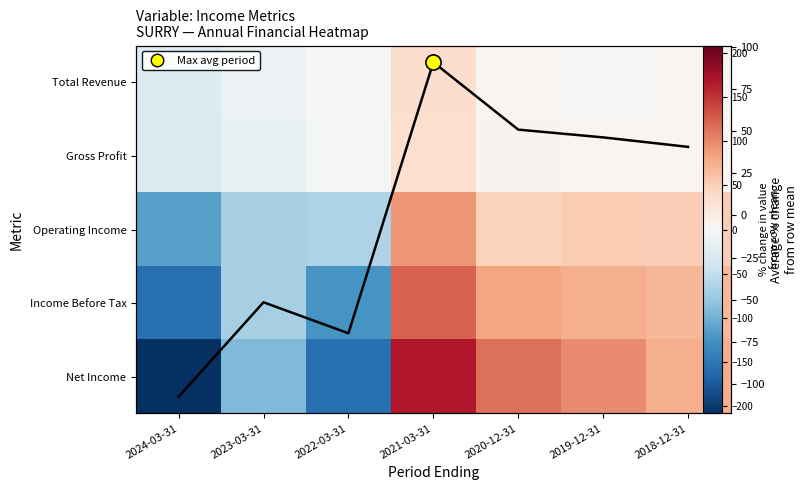

The value of Net Income at 2020-12-31 is 205.9. True or false?

False